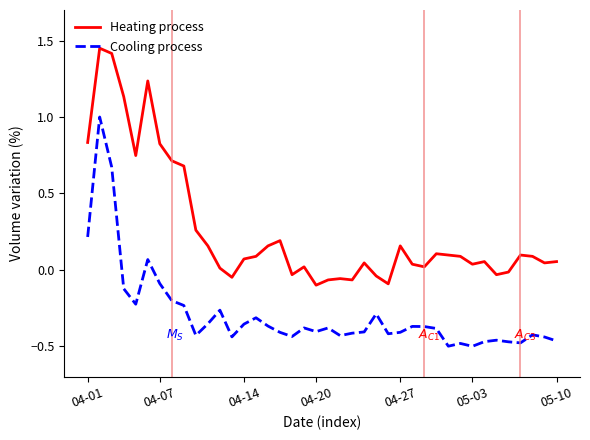

True or false: Cooling process and Heating process cross at least once.

False